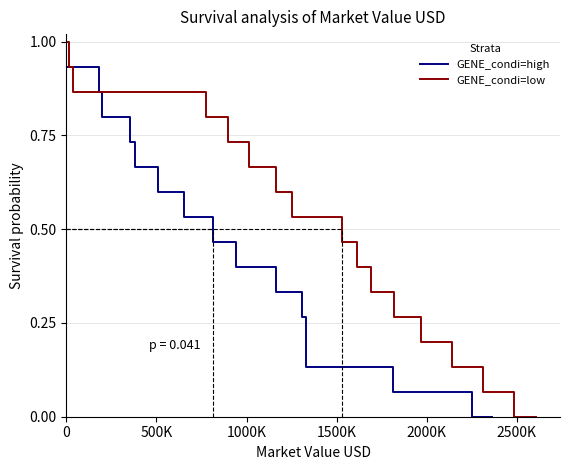

True or false: GENE_condi=low and GENE_condi=high cross at least once.

False